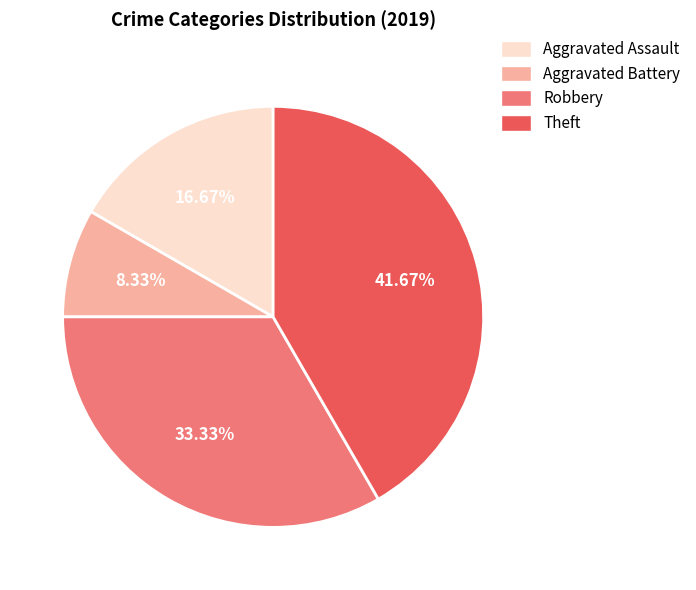

Does any single category account for the majority?

No